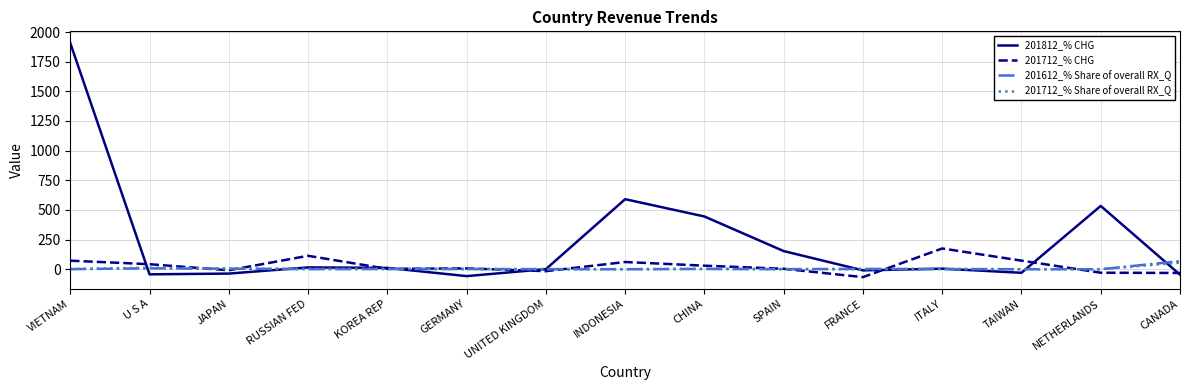

What is the maximum value shown in the chart?

1907.2